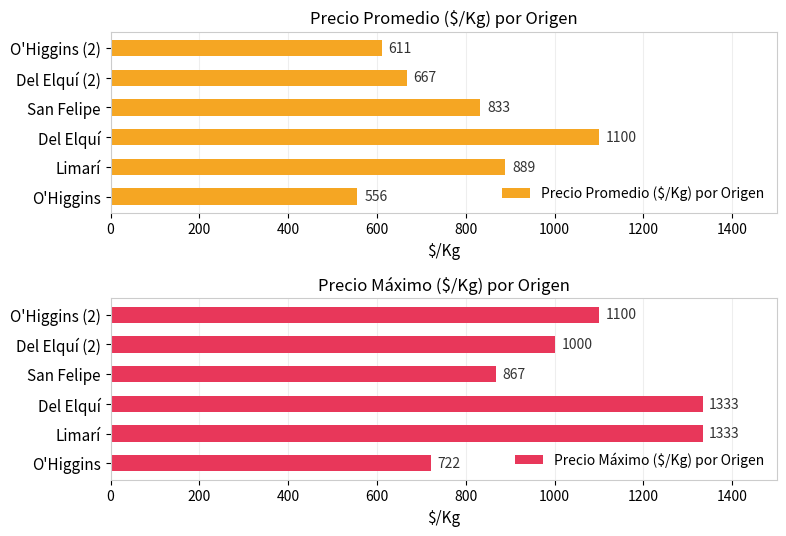

What is the value of the Precio Promedio ($/Kg) por Origen bar at the 5th from the left?

667